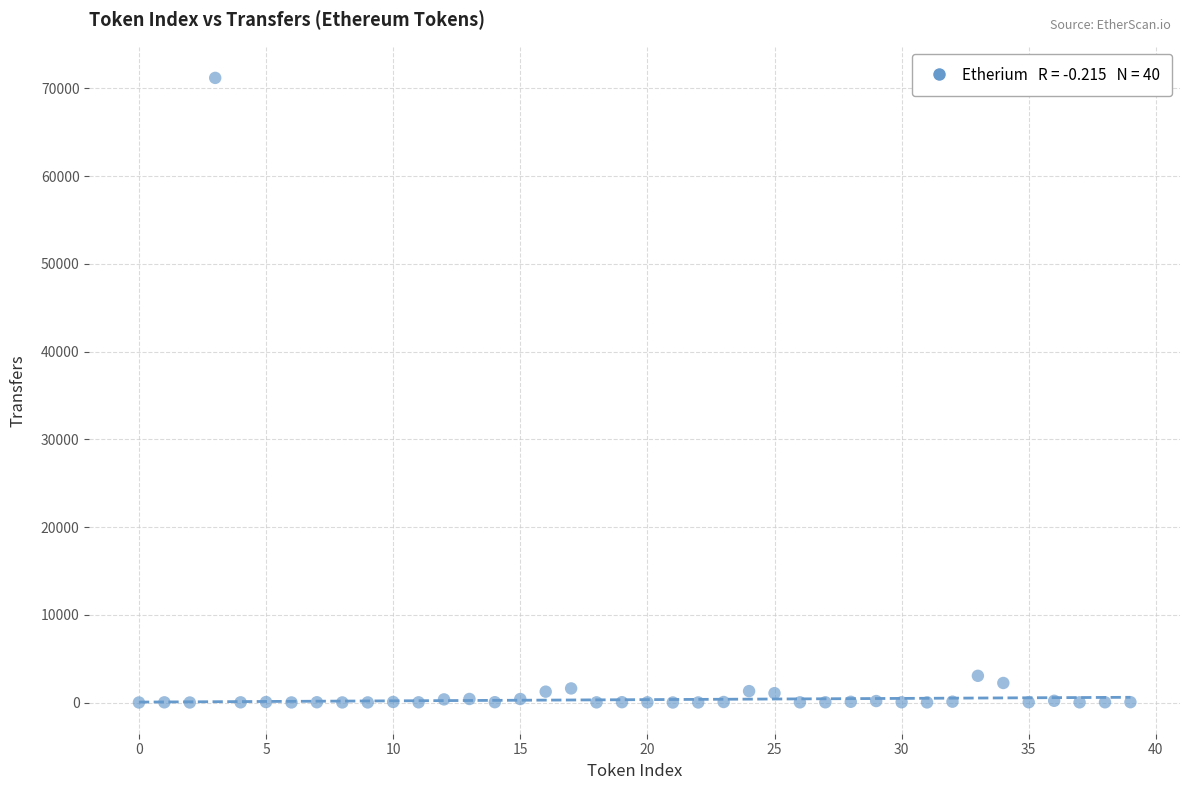

What Y value in the scatter plot is closest to 35600?

3042